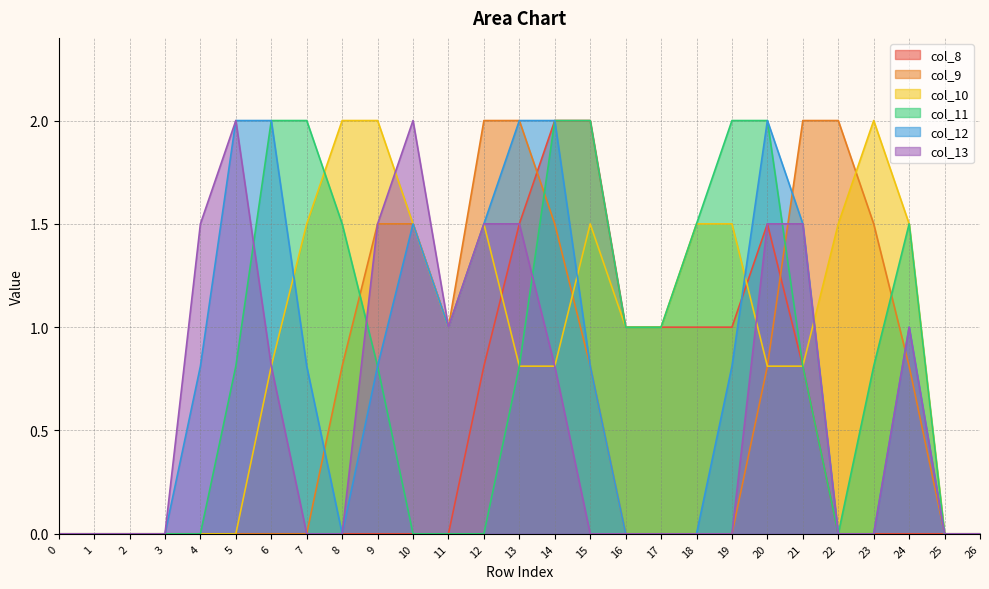

What is the value of the col_12 point at the 10th from the left?

0.8